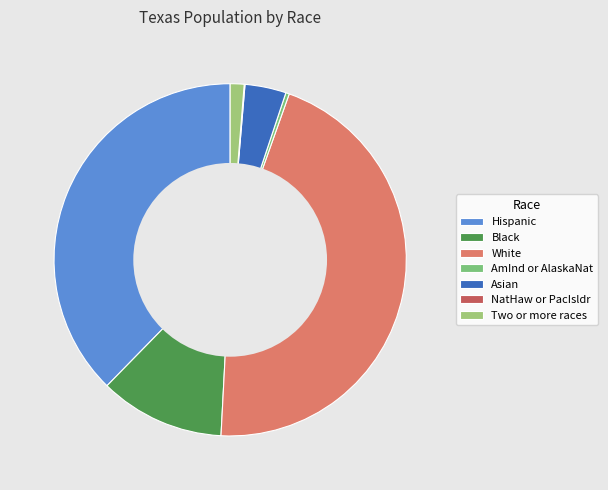

Which category has the biggest portion of the pie?

White